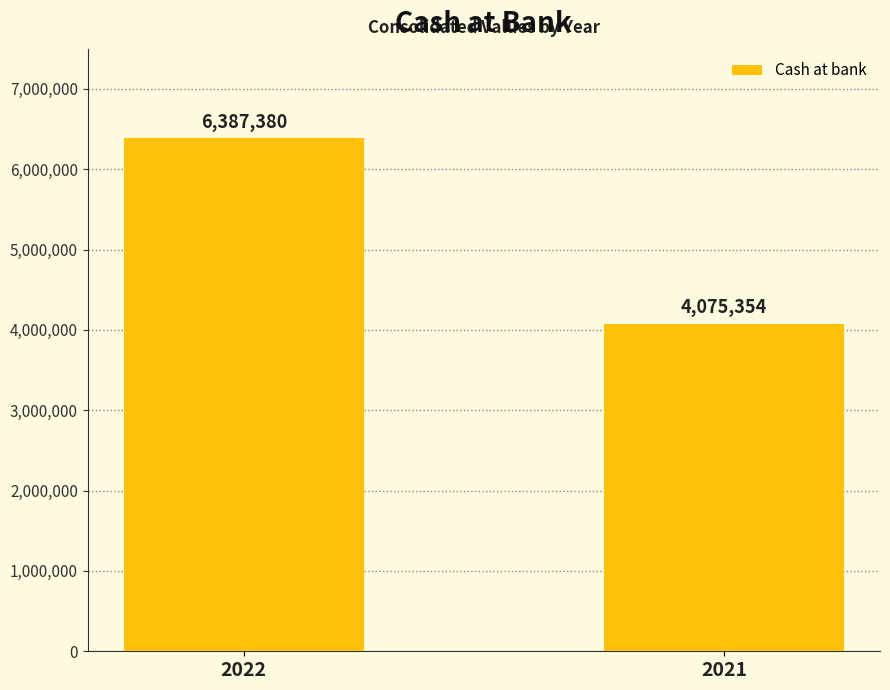

The value at 2022 is 9581693. True or false?

False